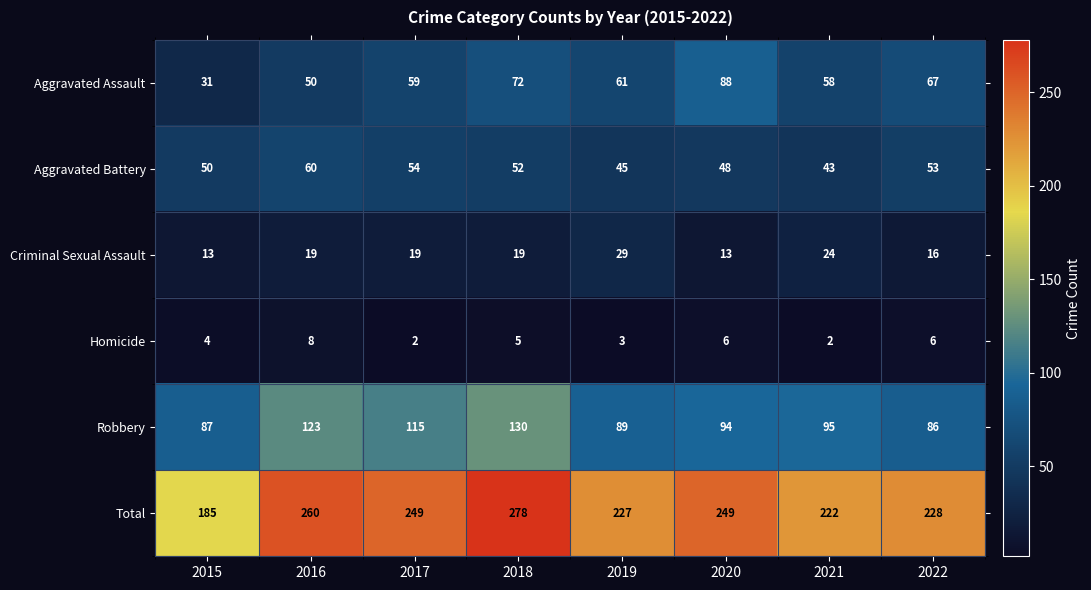

What is the highest value of the Robbery series?

130